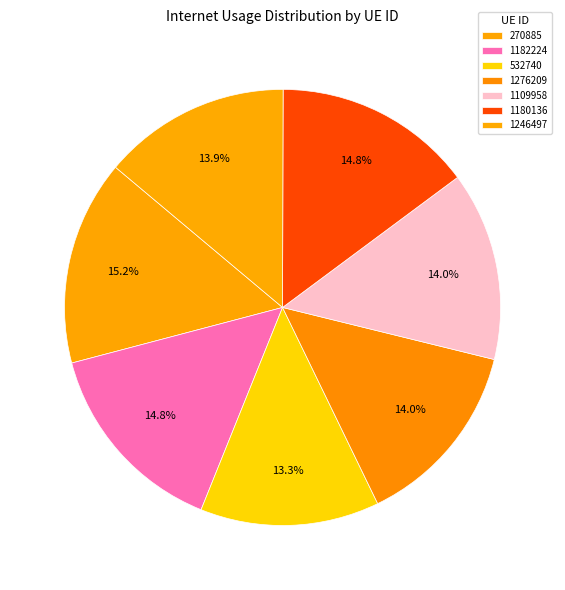

Rank the categories by value from highest to lowest.

270885, 1182224, 1180136, 1109958, 1276209, 1246497, 532740